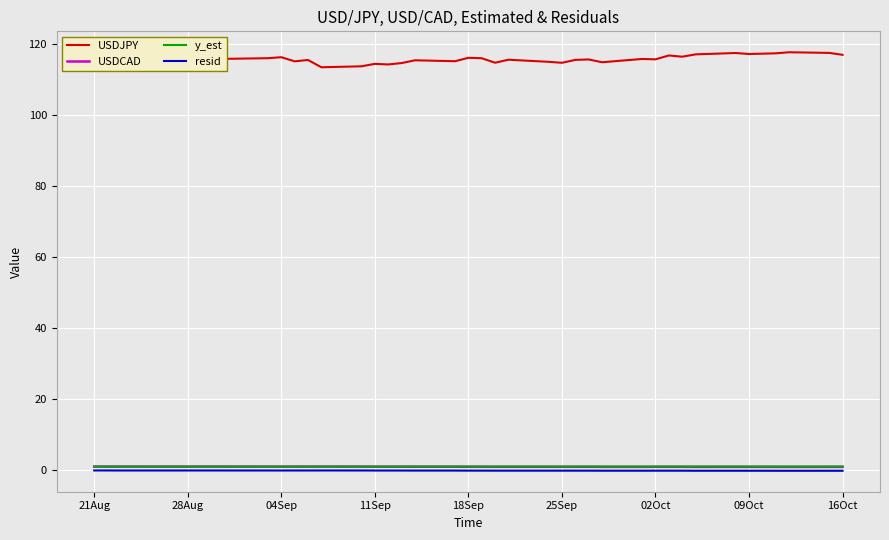

What is the difference between the maximum and minimum values in the USDCAD series?

0.1